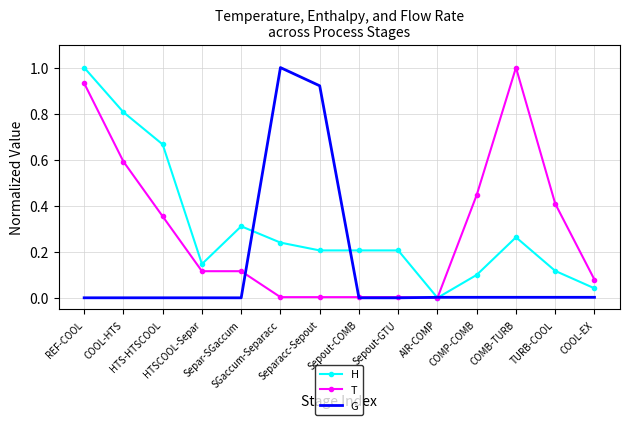

What are all the series names shown in the legend?

H, T, G